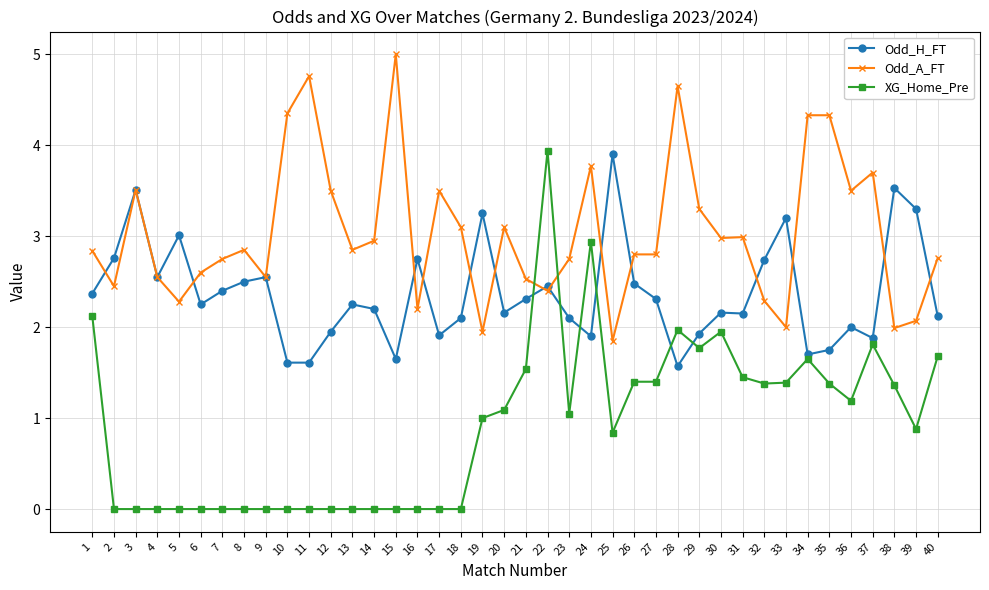

What is the difference between the maximum and minimum values in the Odd_H_FT series?

2.3